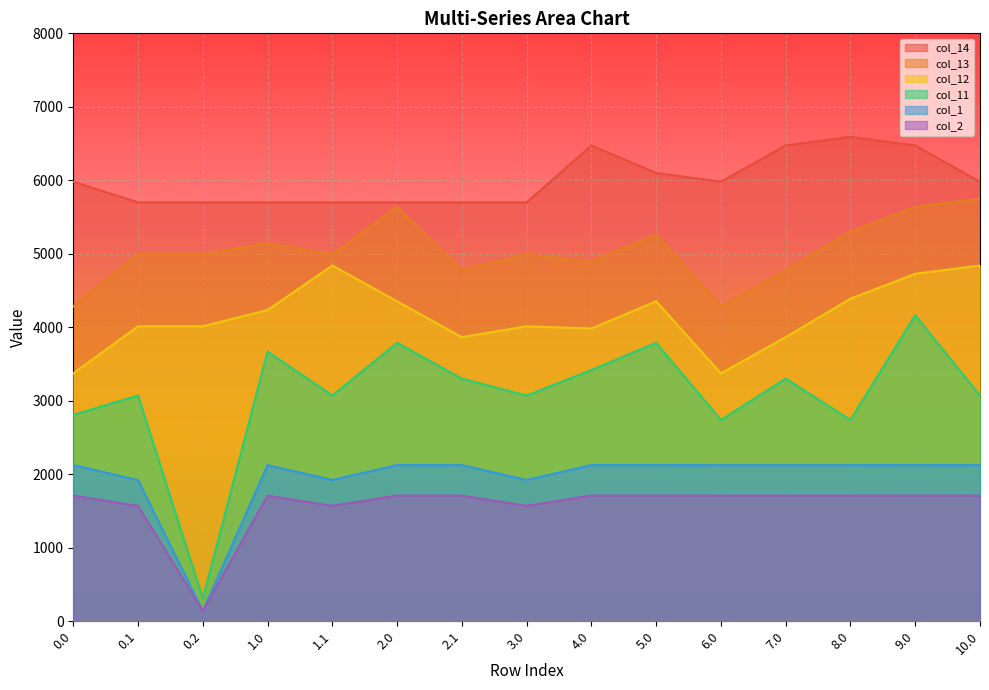

Rank the categories by col_11 value from lowest to highest.

0.2, 6.0, 8.0, 0.0, 0.1, 1.1, 3.0, 10.0, 2.1, 7.0, 4.0, 1.0, 2.0, 5.0, 9.0